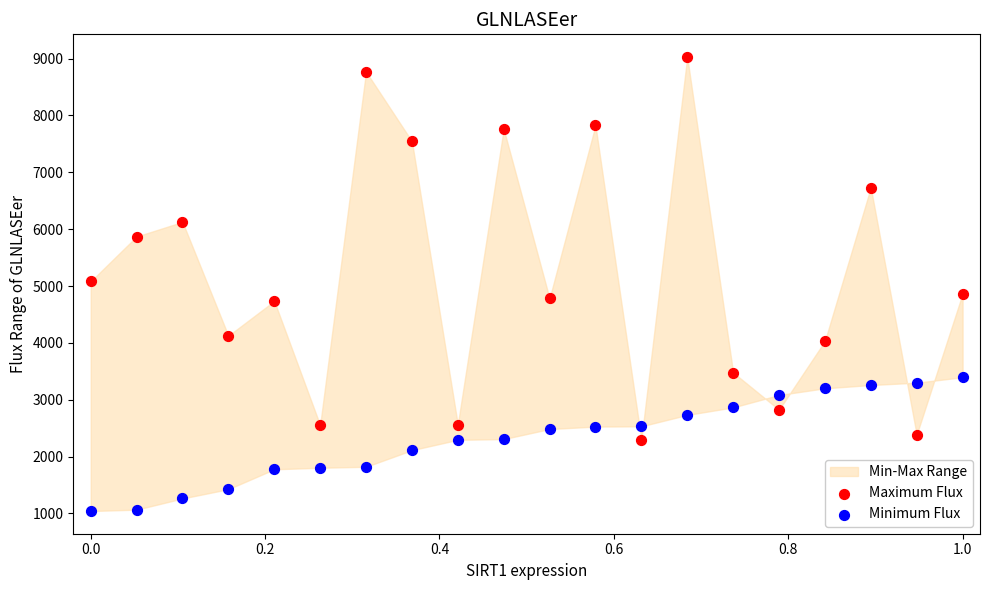

In the Maximum Flux series, what Y value is closest to 5661?

5870